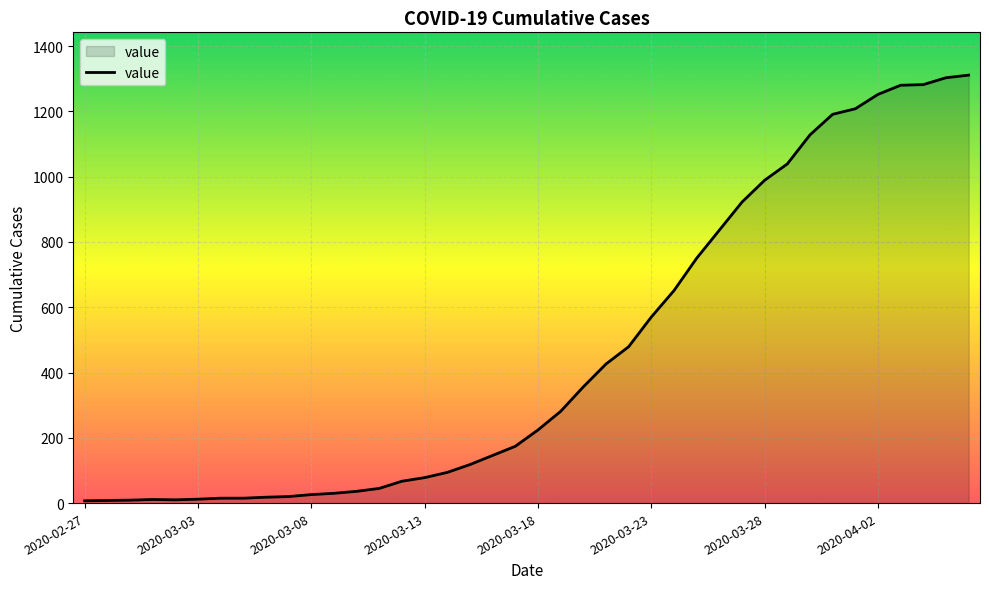

What is the minimum value shown in the chart?

7